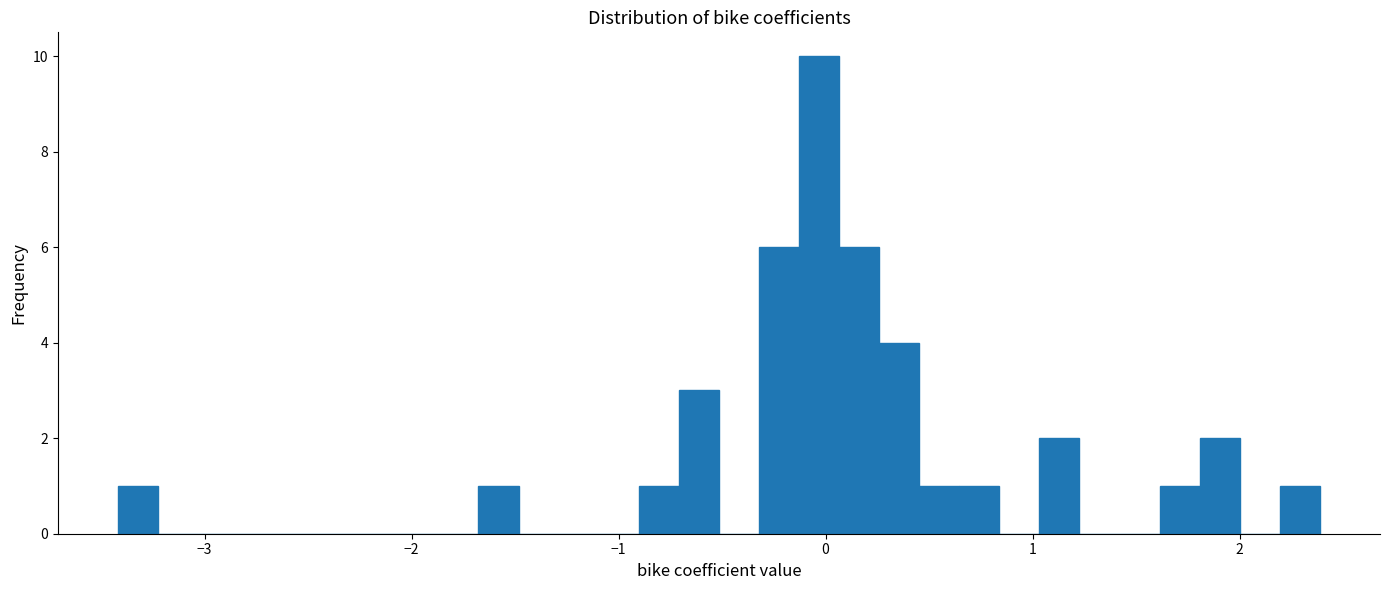

Around what value on the x-axis is the tallest bar? Give the approximate position of its centre, as read against the axis.

0.0